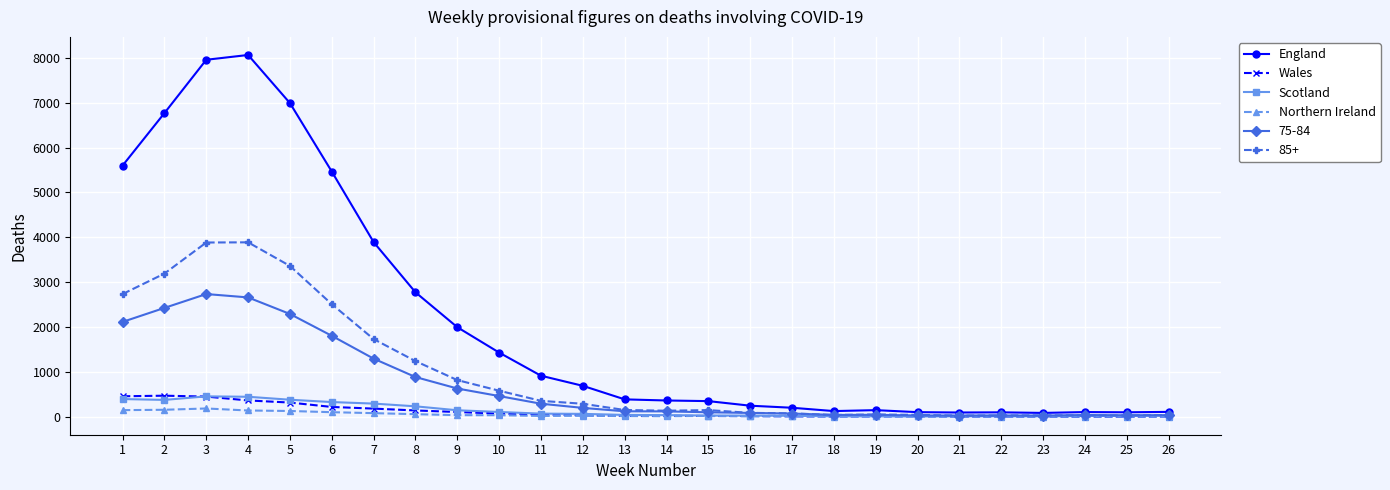

Between 8 and 25, which series saw the biggest shift?

England